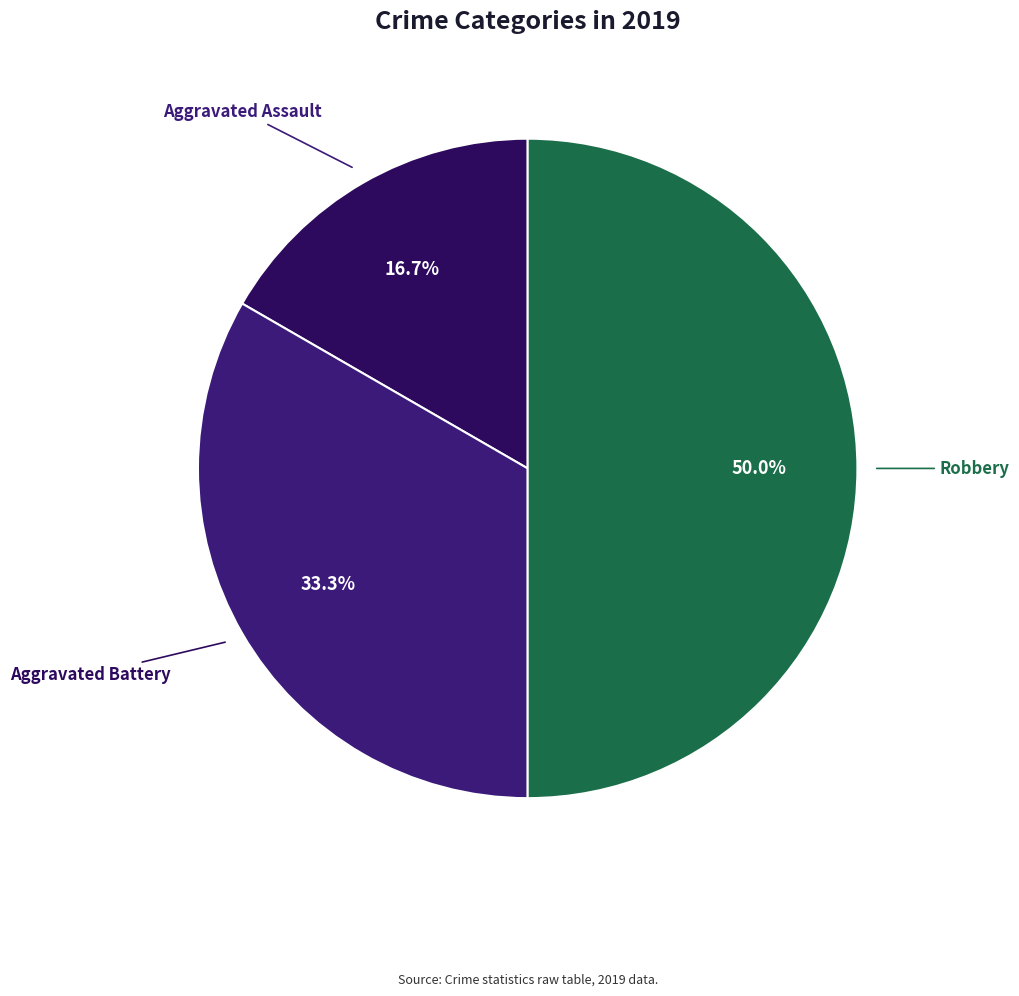

How much of the chart is everything except Aggravated Battery?

66.7%